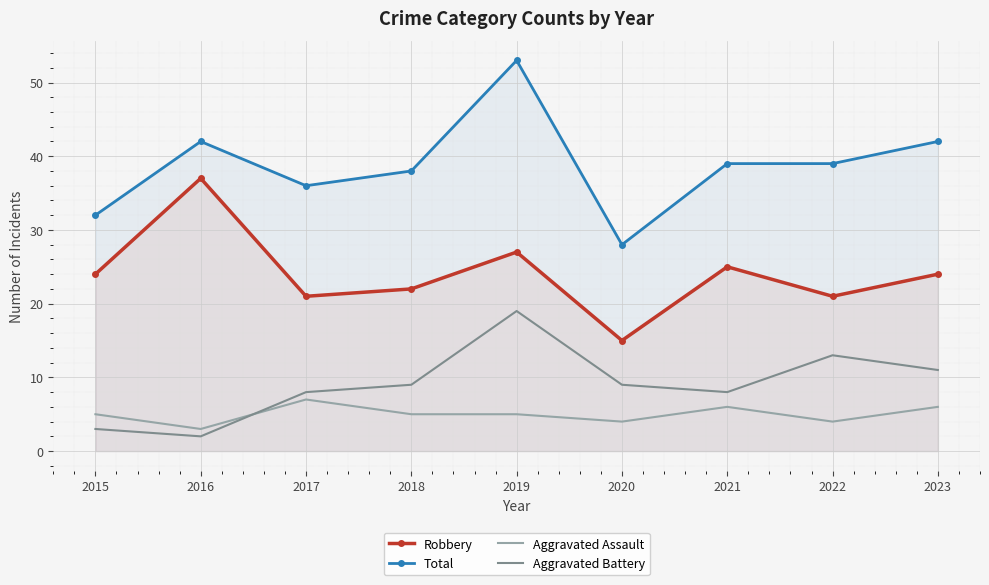

What is the value of the Robbery point at the 6th from the left?

15